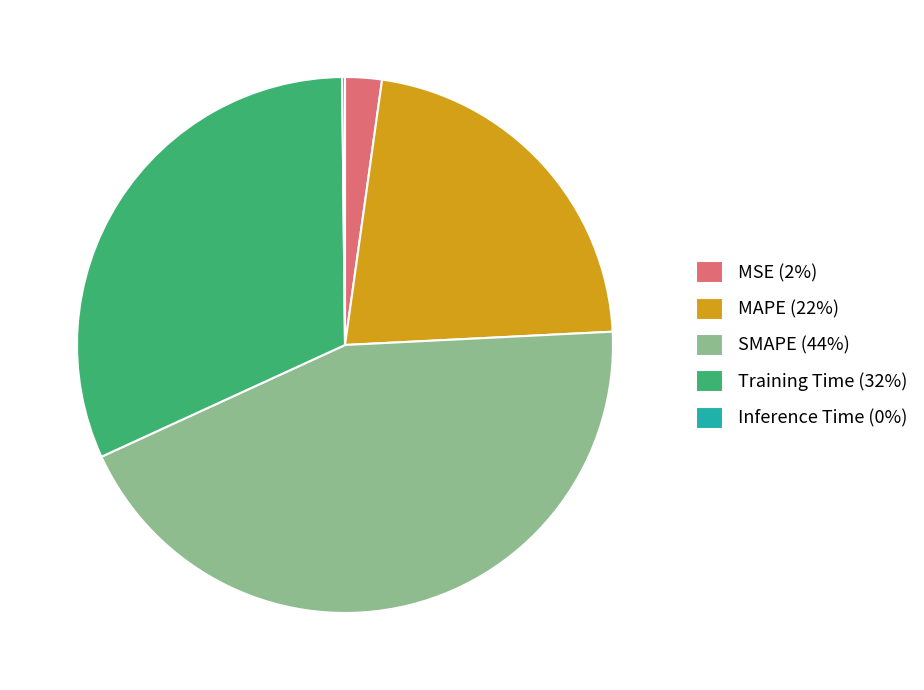

Combined, do SMAPE (44%) and MAPE (22%) account for over 50%?

Yes